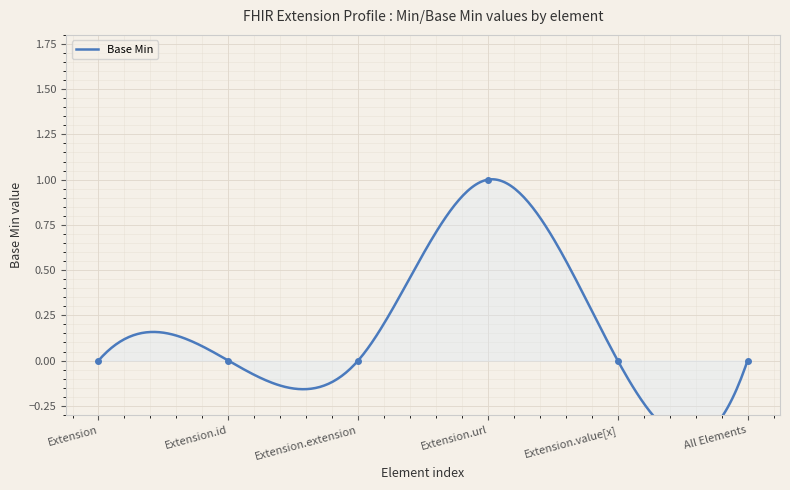

Which has a higher value, Extension.extension or Extension.value[x]?

Extension.extension